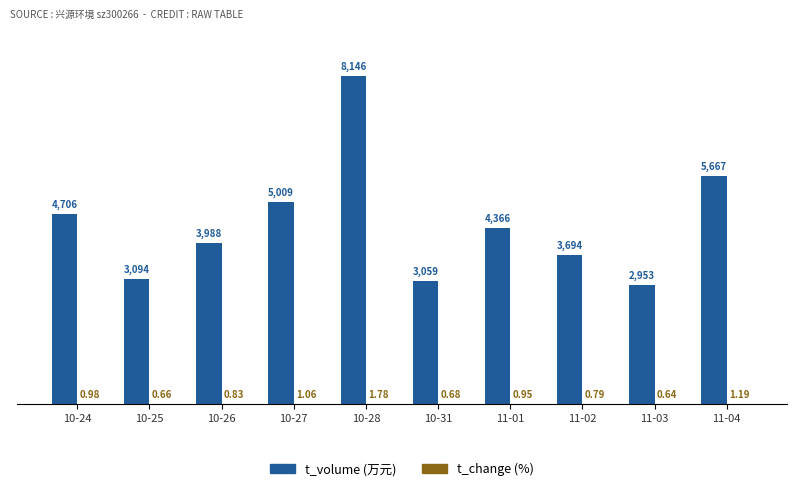

At which category is the sum across all series the highest?

10-28